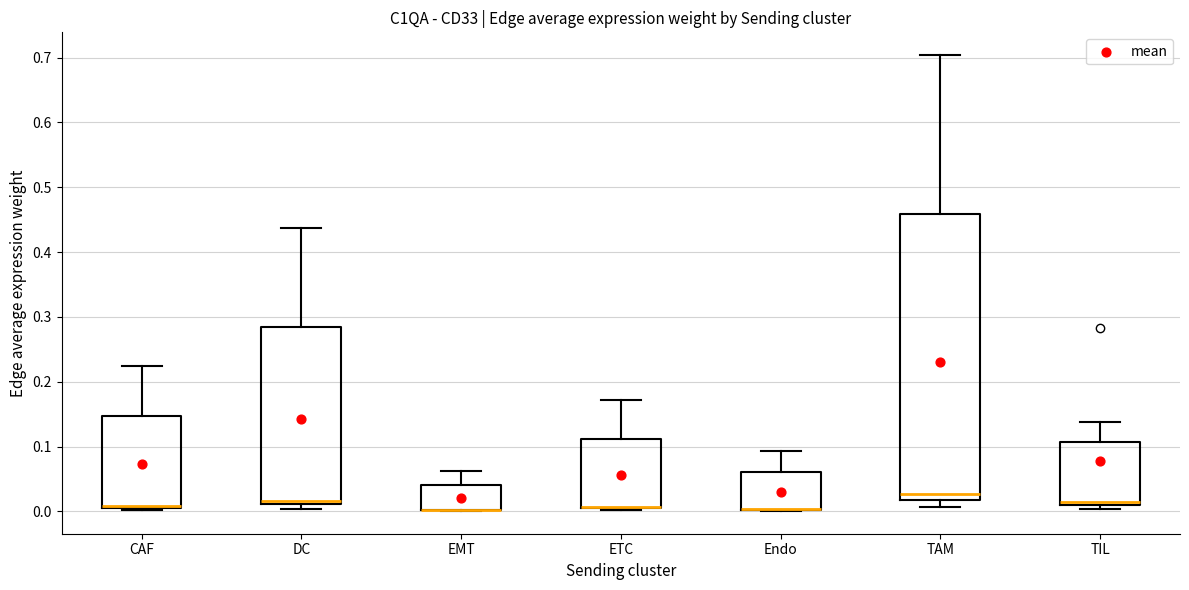

Which box is the tallest, from its lower edge to its upper edge?

TAM